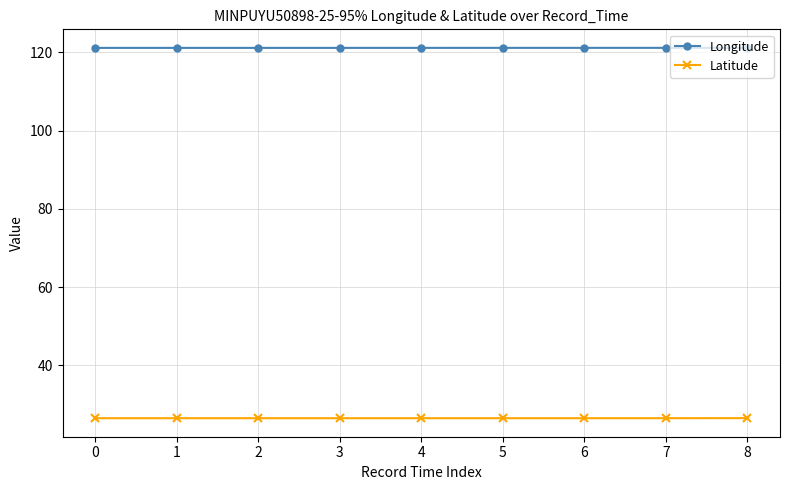

True or false: Latitude and Longitude cross at least once.

False